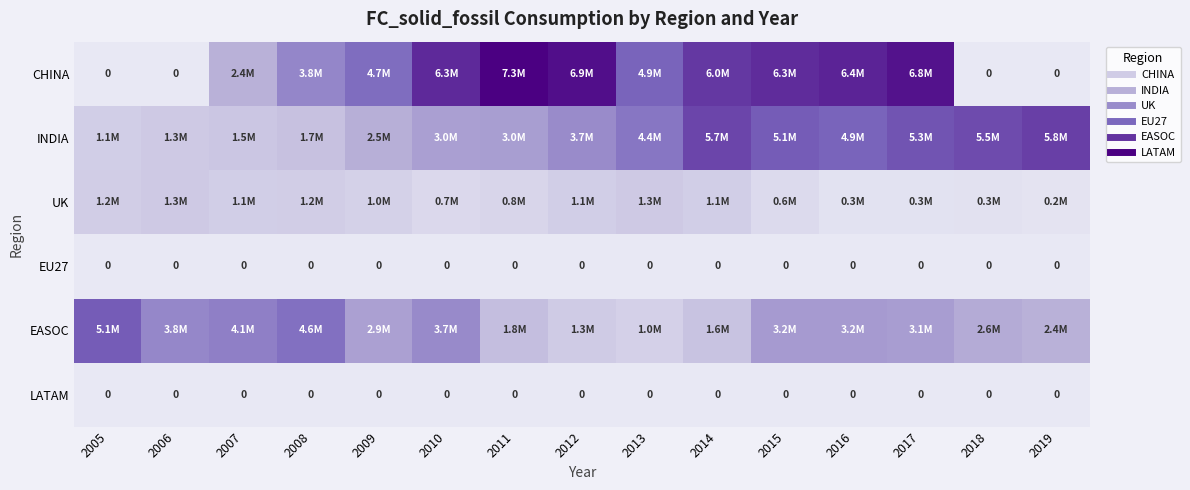

What is the difference between the highest and lowest values at 2012?

6942006.3